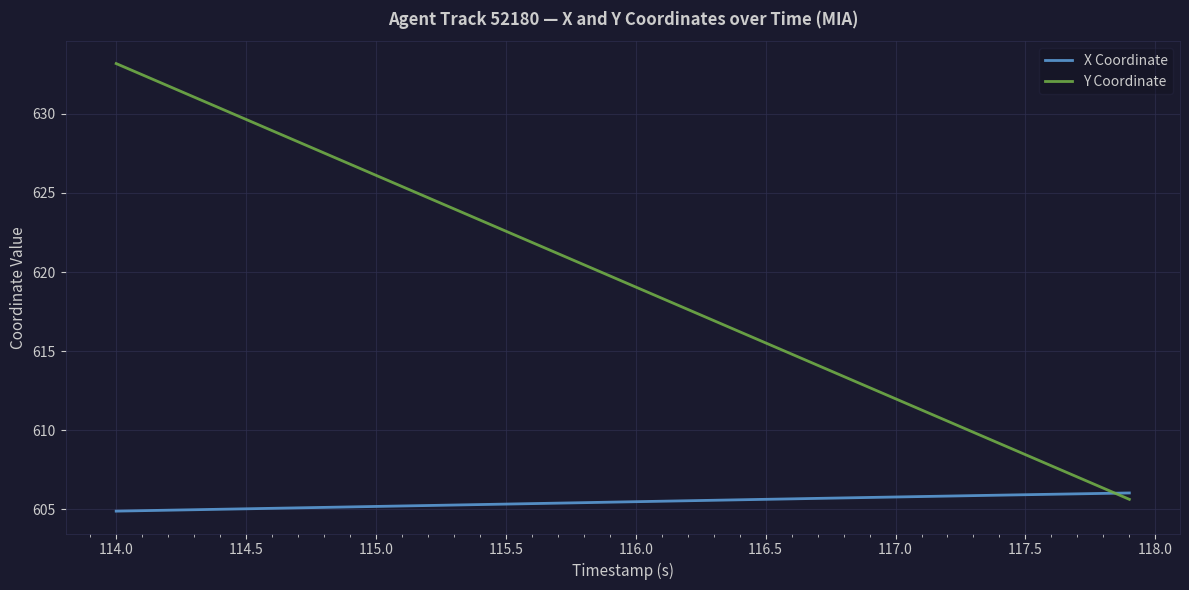

How many times do Y Coordinate and X Coordinate cross each other?

1